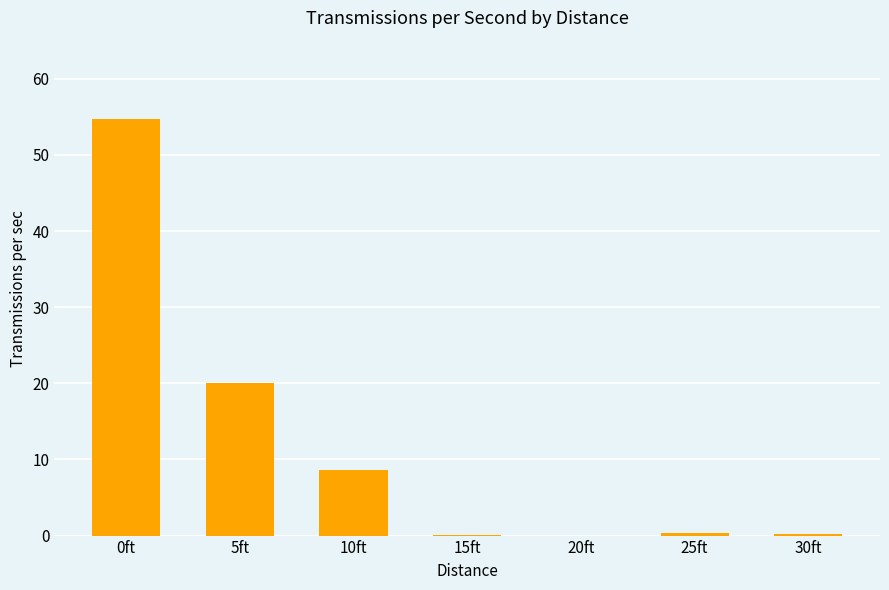

Read the value at 5ft.

20.1